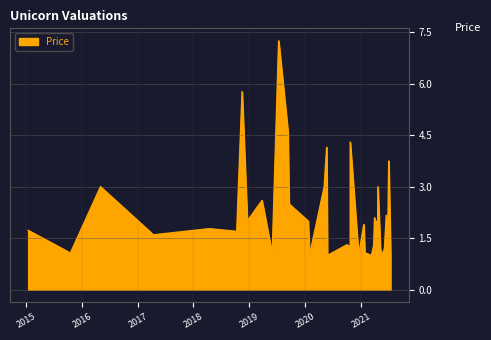

What is the sum of the values at 9/30/2020 and 5/3/2016?

4.3